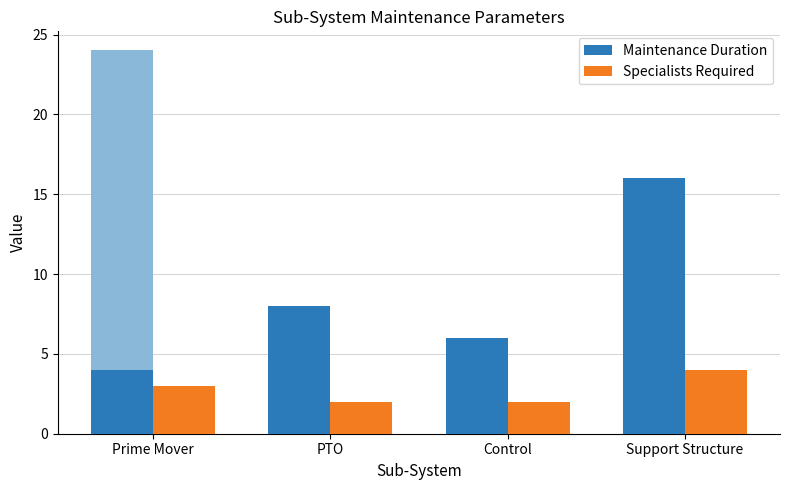

What is the difference between the maximum and minimum values in the Specialists Required series?

2